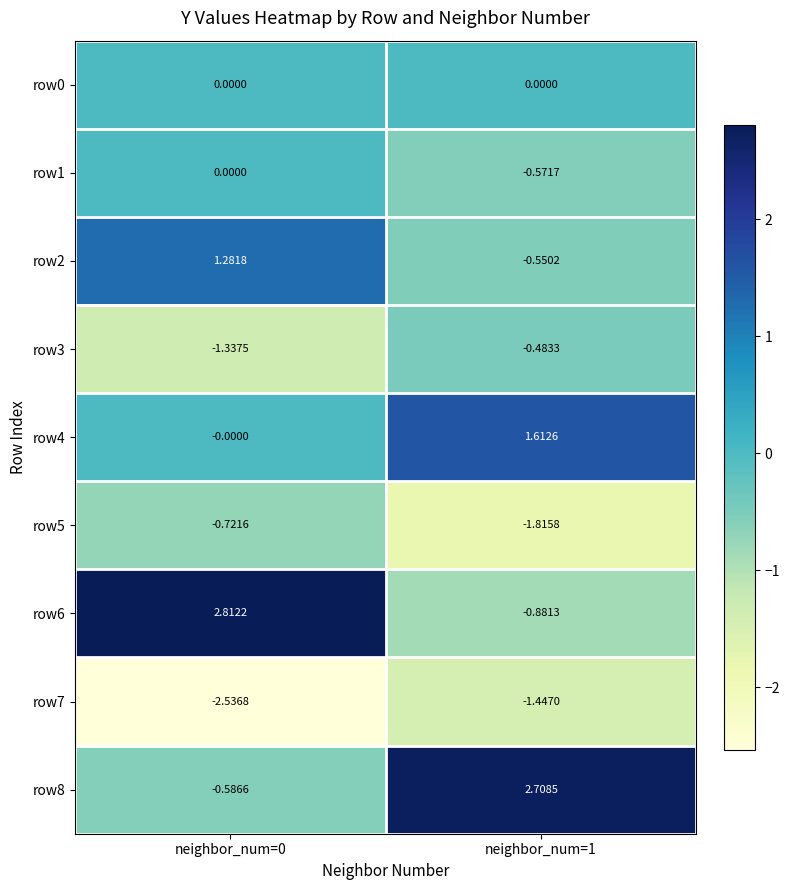

At how many categories does at least one series exceed 2?

2